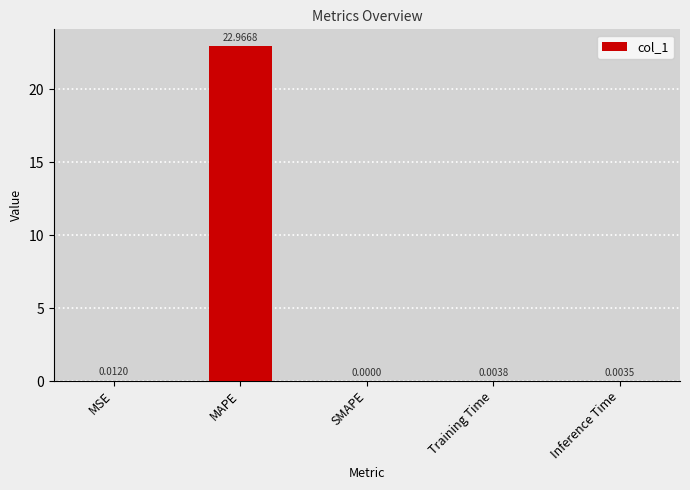

Which has a higher value, Training Time or SMAPE?

Training Time